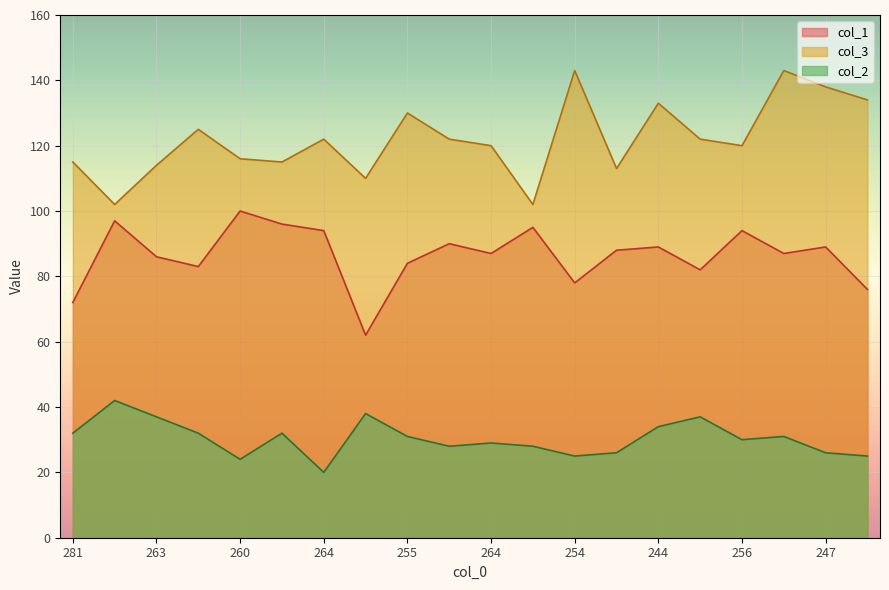

What is the difference between the col_1 values at 264 and 257?

9